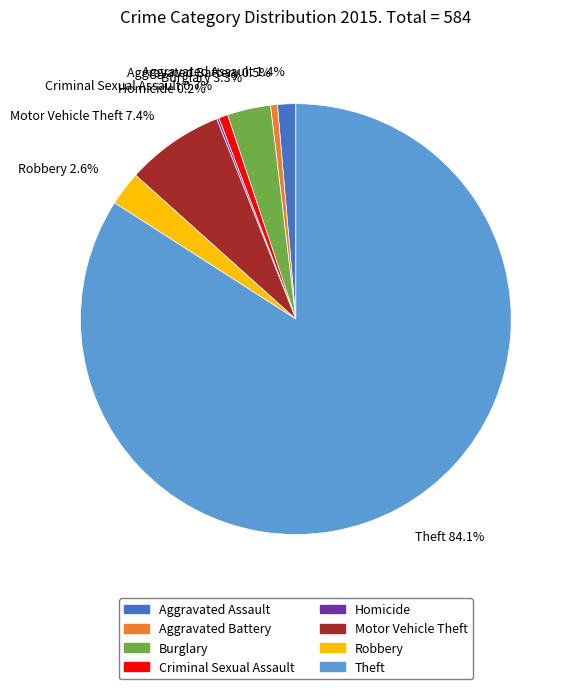

Combined, do Motor Vehicle Theft and Robbery account for over 50%?

No